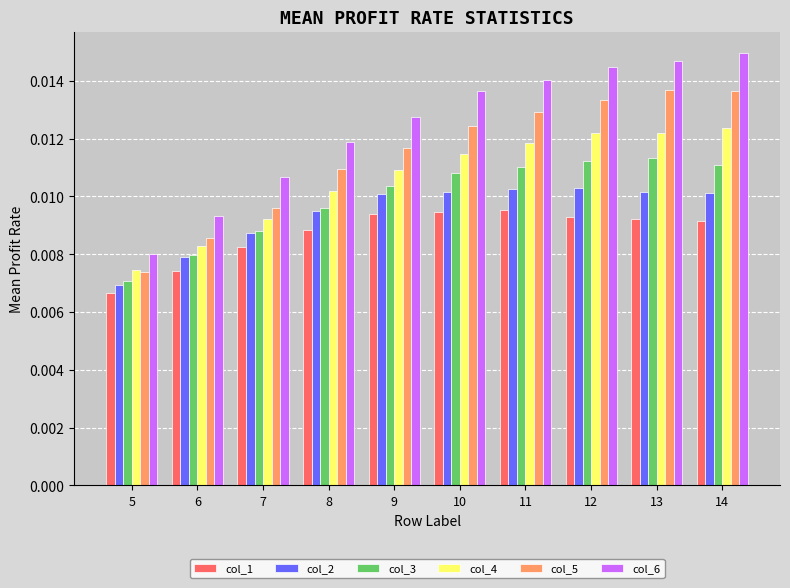

Rank the series by their maximum value, from highest to lowest.

col_6, col_5, col_4, col_3, col_2, col_1